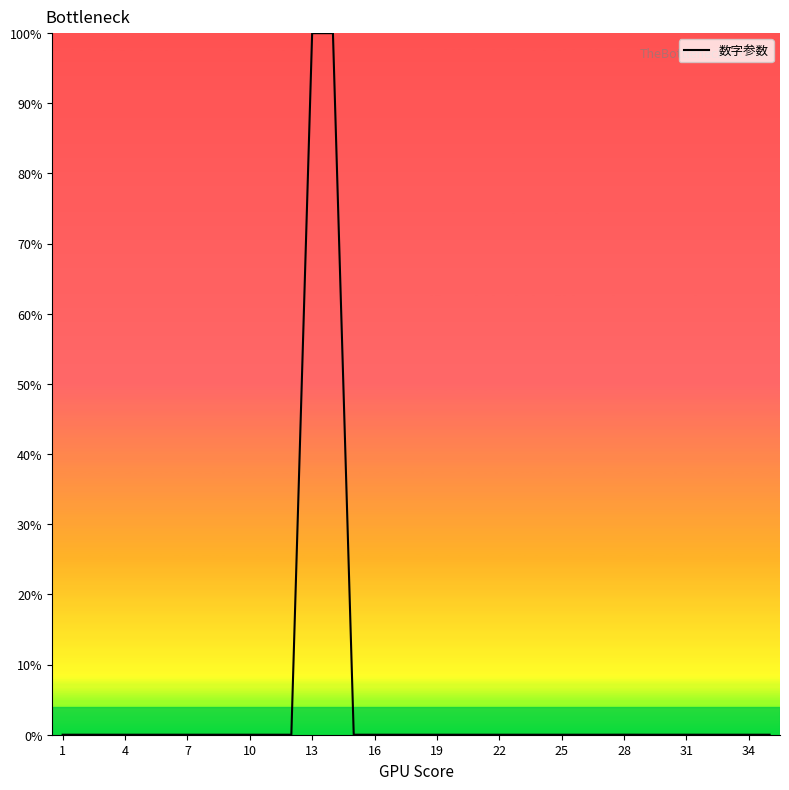

How many lines are shown in the chart?

1